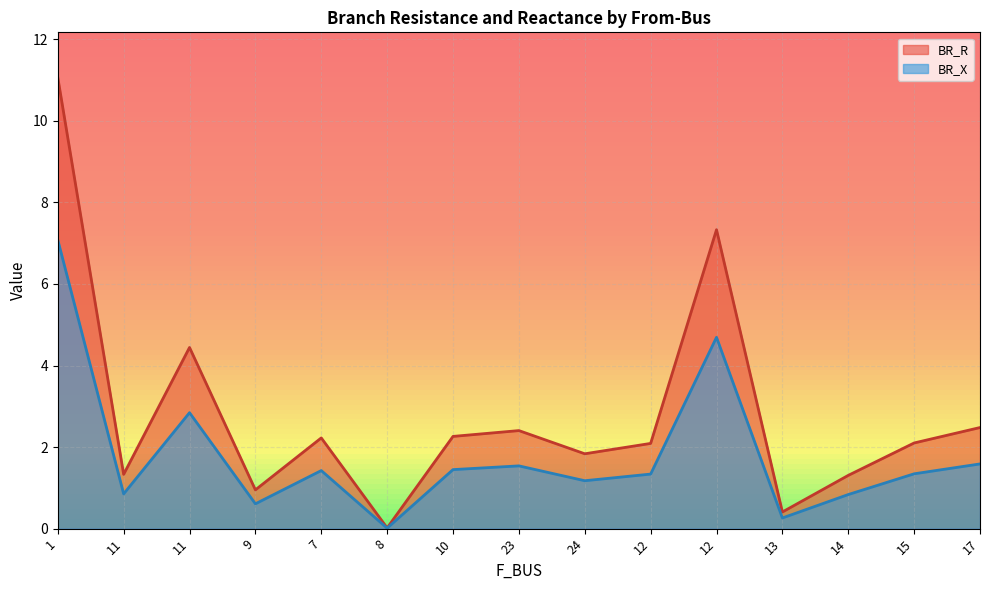

What is the label of the 11th point from the right?

7